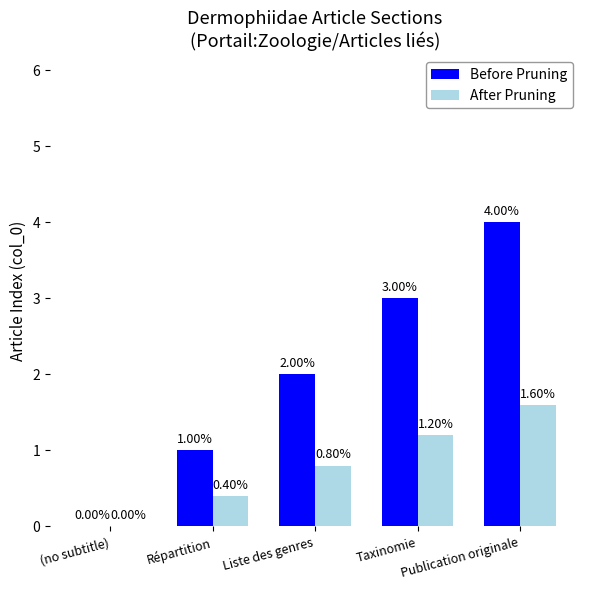

Between (no subtitle) and Publication originale, which series saw the biggest shift?

Before Pruning